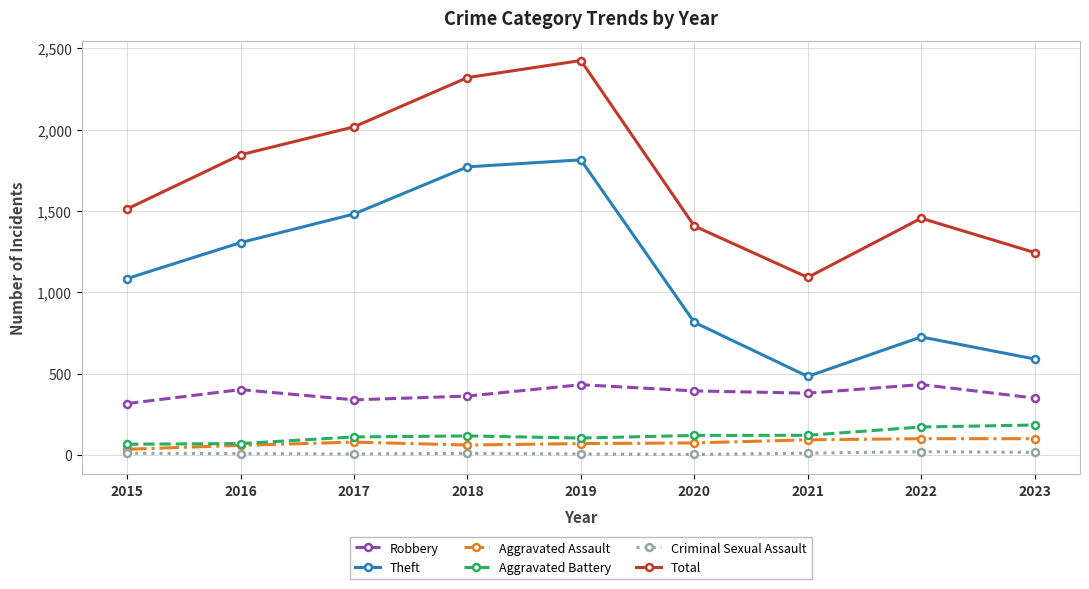

Which series changed the most between 2020 and 2021?

Theft